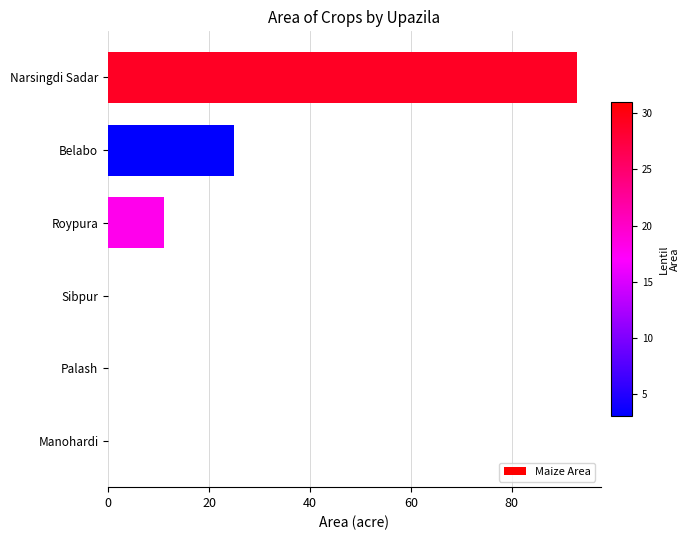

What is the sum of all values?

129